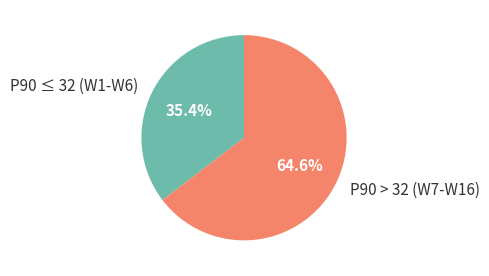

Count the number of slices in the pie.

2